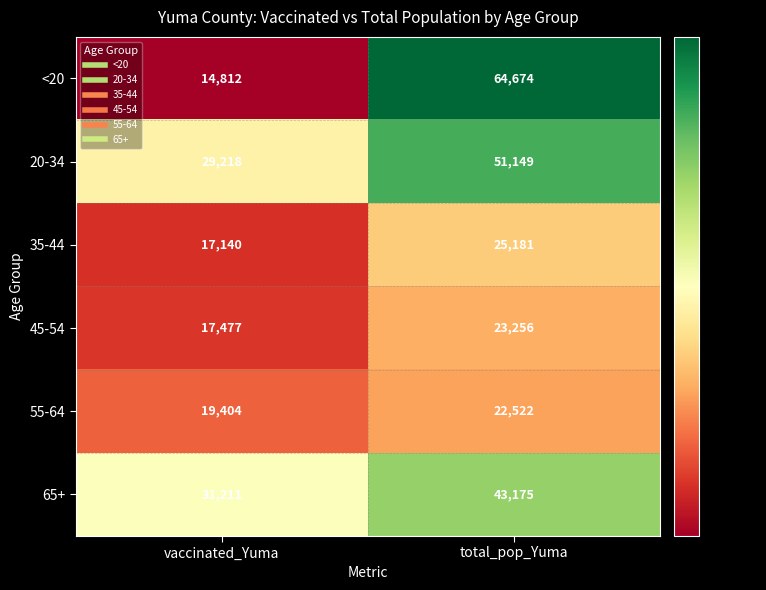

What is the difference between the 35-44 values at vaccinated_Yuma and total_pop_Yuma?

8041